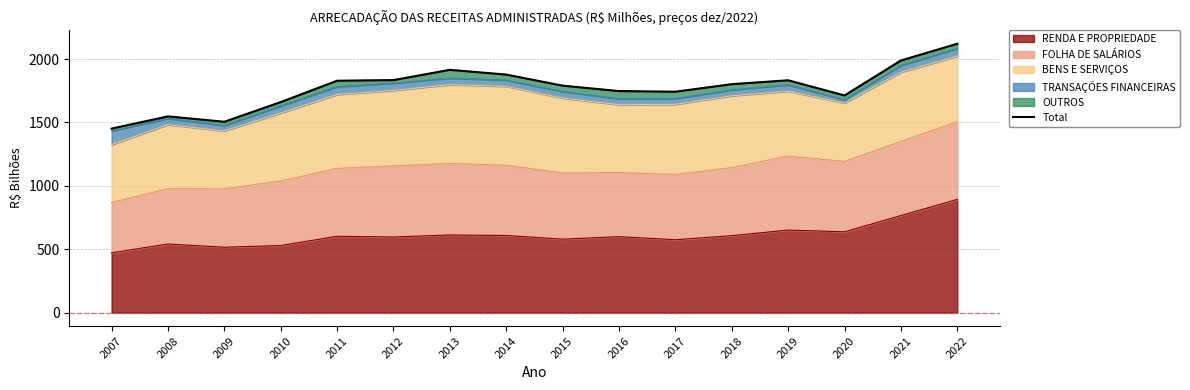

How many data points are less than 1802?

8